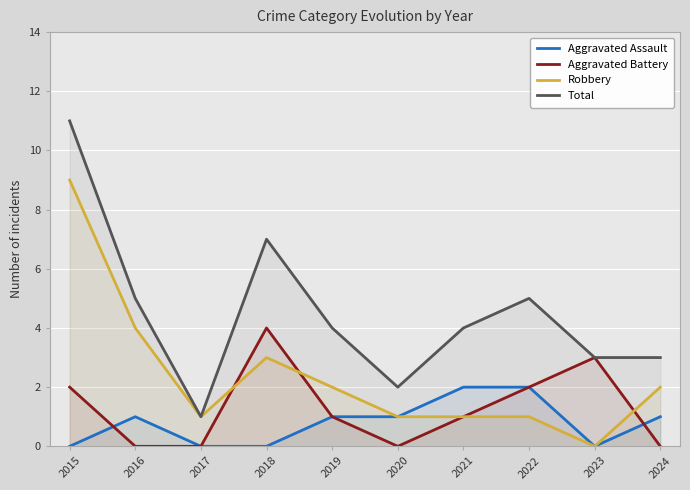

What is the greatest value displayed?

11